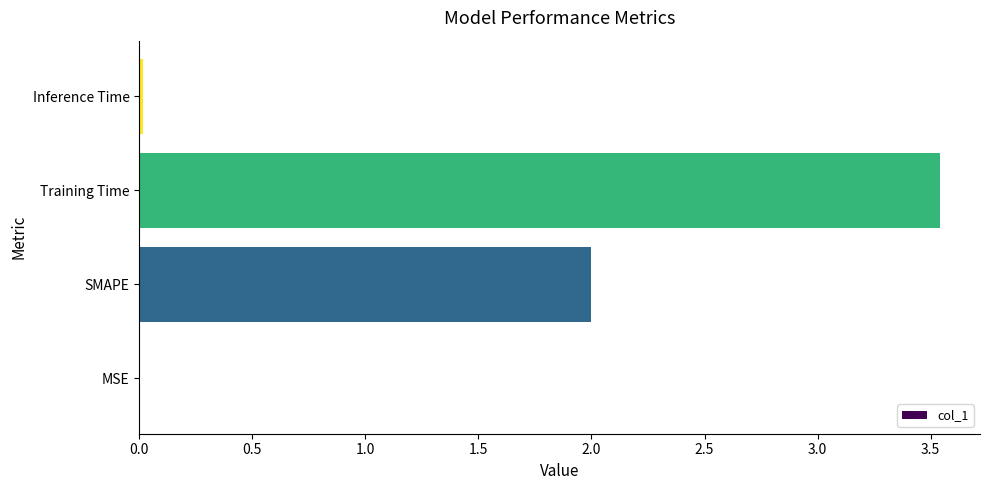

The value at Training Time is 2.3. True or false?

False